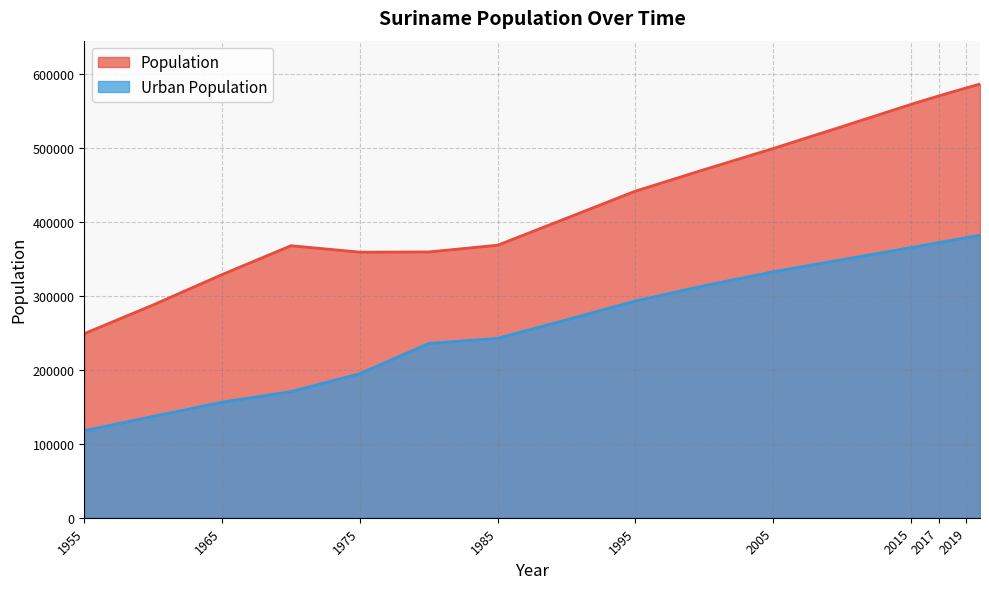

Reading left to right, what are all the values shown in this chart?

Population: 249000	287871	328936	367931	359226	359519	368638	405168	441851	470949	499464	529131	559143	564888	570496	575990	581372	586632
Urban Population: 117726	137039	156305	170592	194923	235660	242695	267733	293195	313876	332708	349037	365427	368745	372076	375417	378783	382175